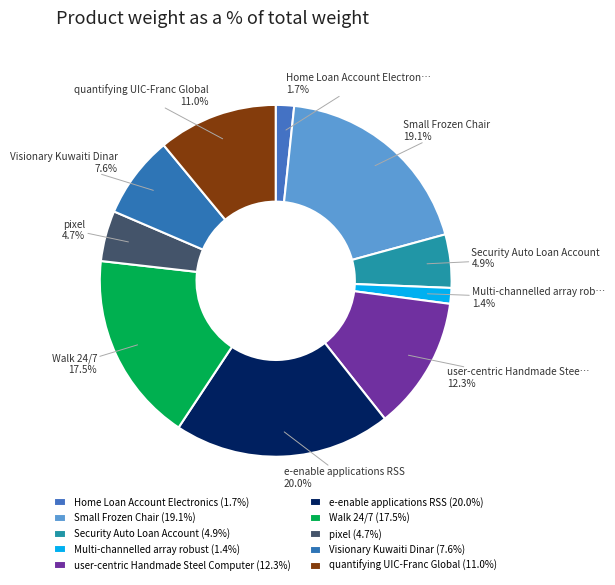

Is Small Frozen Chair the majority of the pie?

No